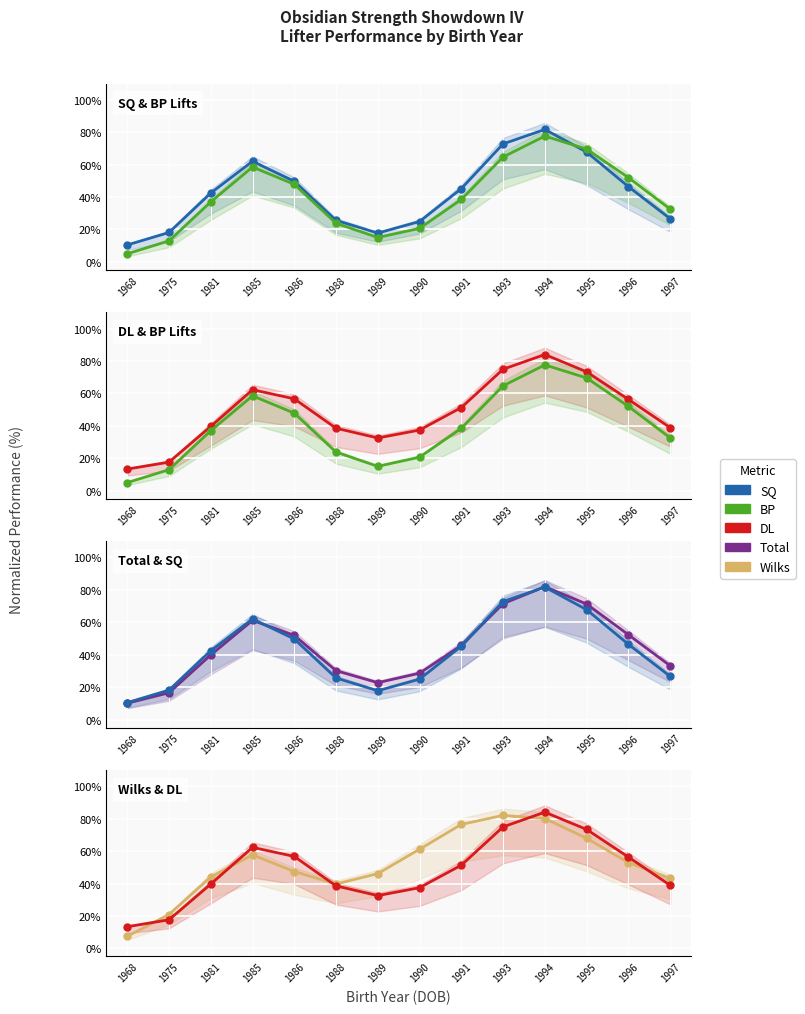

What is the value of the Total point at the 14th from the left?

33.2